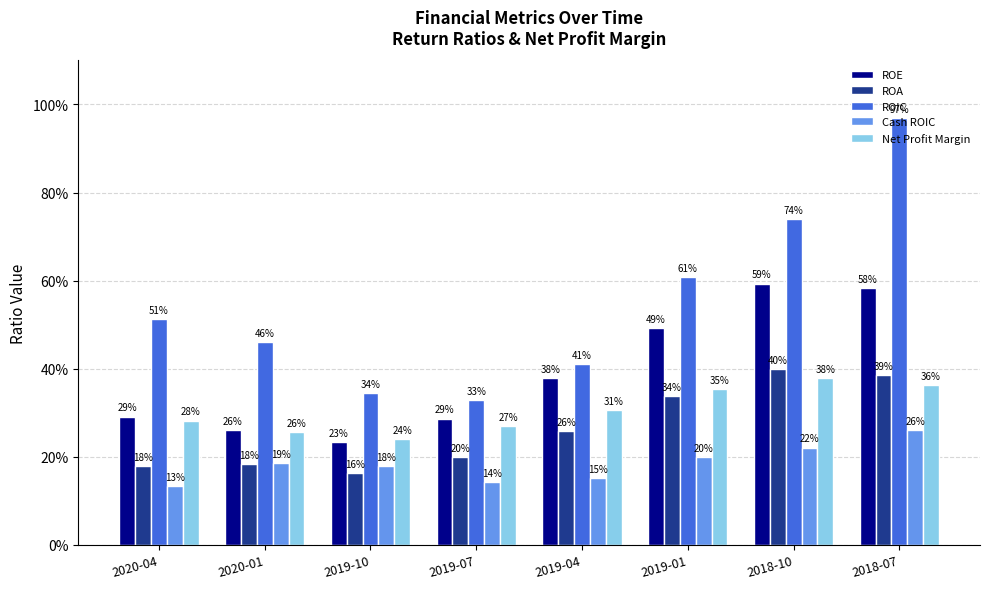

What position from the left is 2019-10?

3